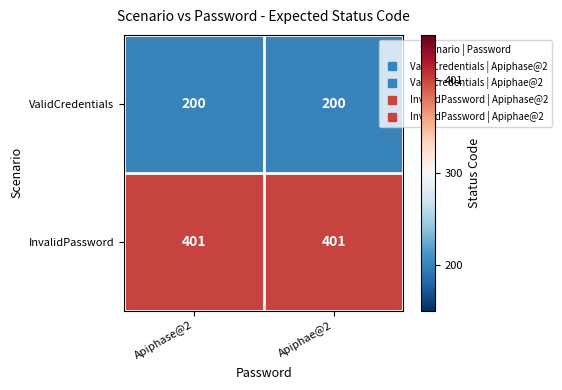

List the series in order of their peak value, lowest first.

ValidCredentials, InvalidPassword